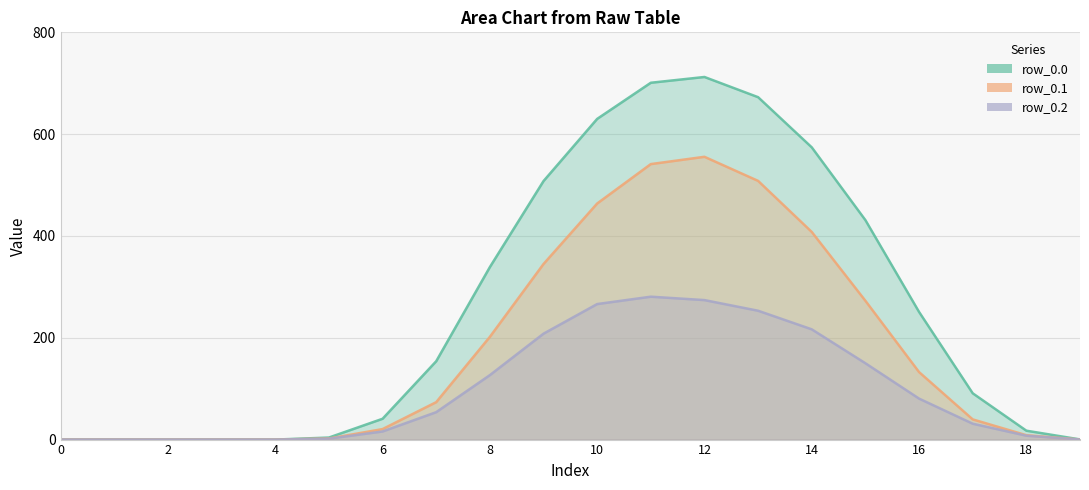

At which category is the sum across all series the highest?

12